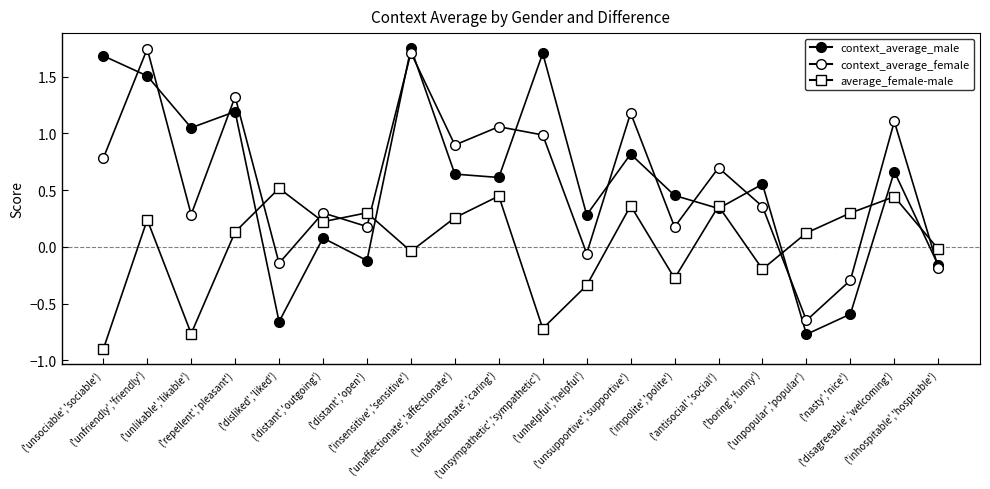

Rank the series by their maximum value, from highest to lowest.

context_average_male, context_average_female, average_female-male